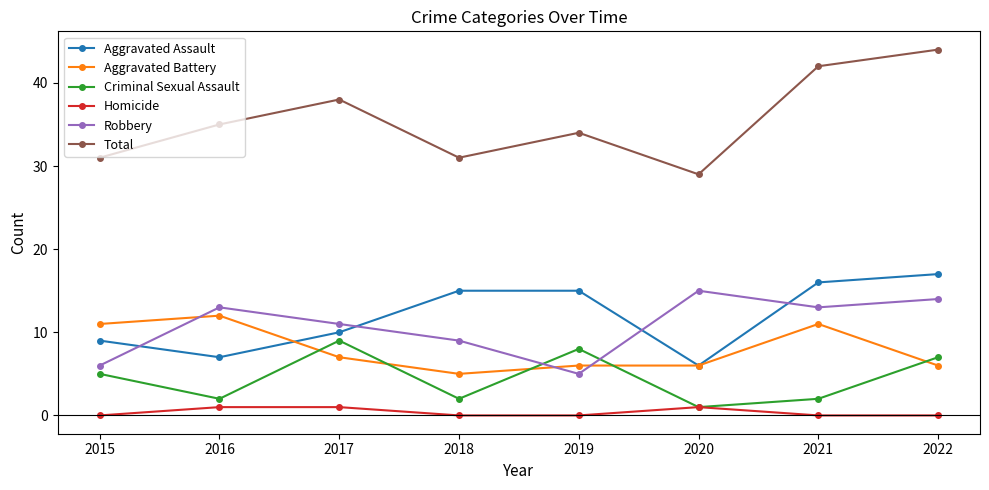

What is the total value across all series at 2017?

76